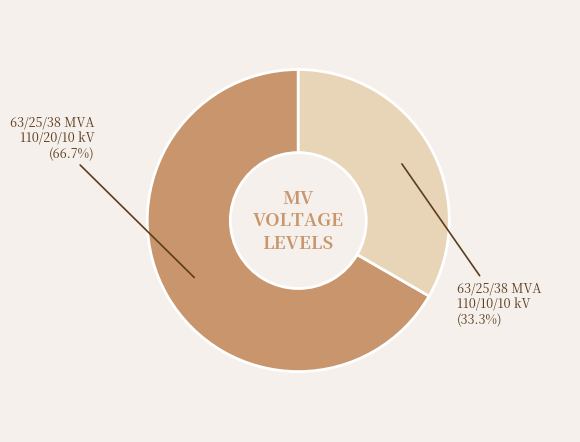

To the nearest percent, what is the difference between the 63/25/38 MVA 110/10/10 kV and 63/25/38 MVA 110/20/10 kV slice percentages?

33%